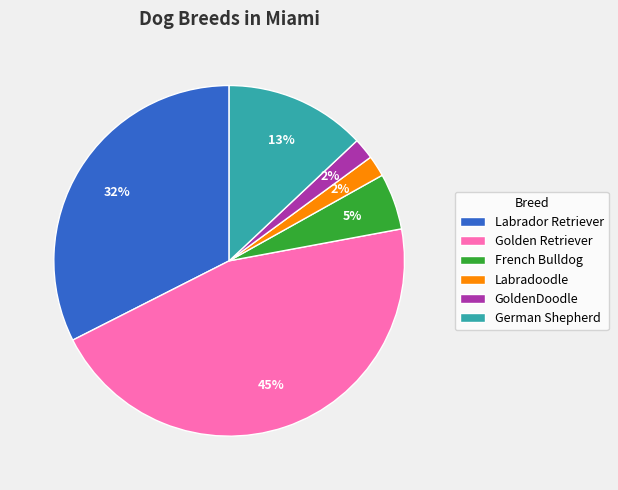

How many slices are in this pie chart?

6